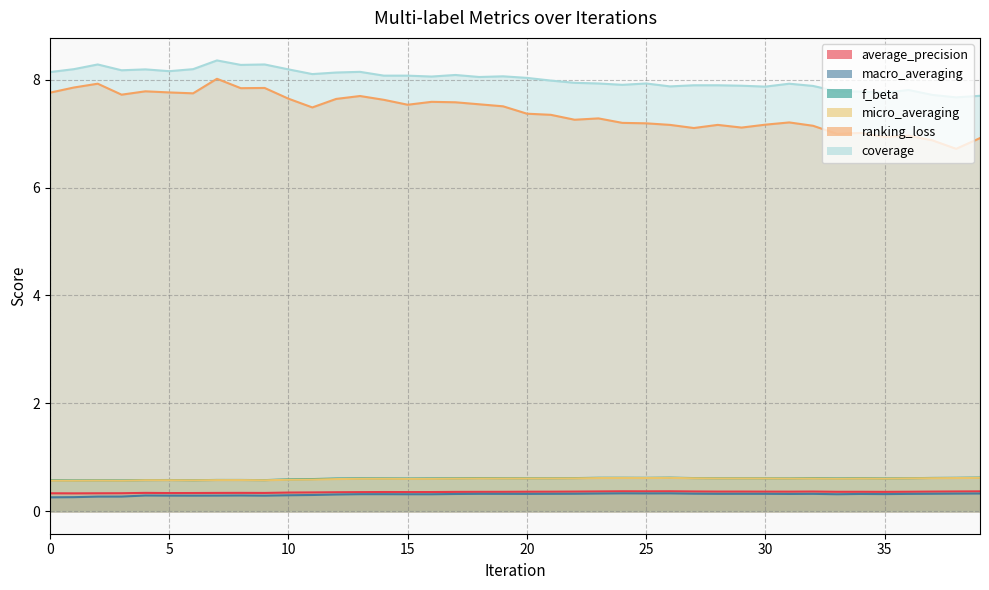

Where is the first local maximum for ranking_loss?

2